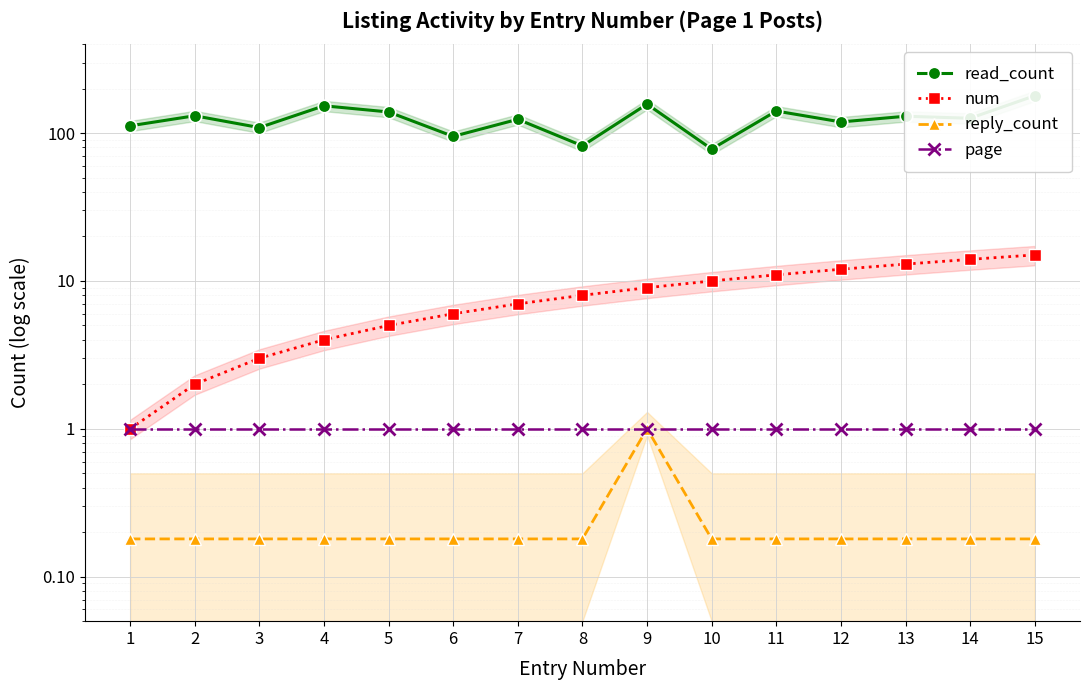

At how many categories does at least one series exceed 88?

13